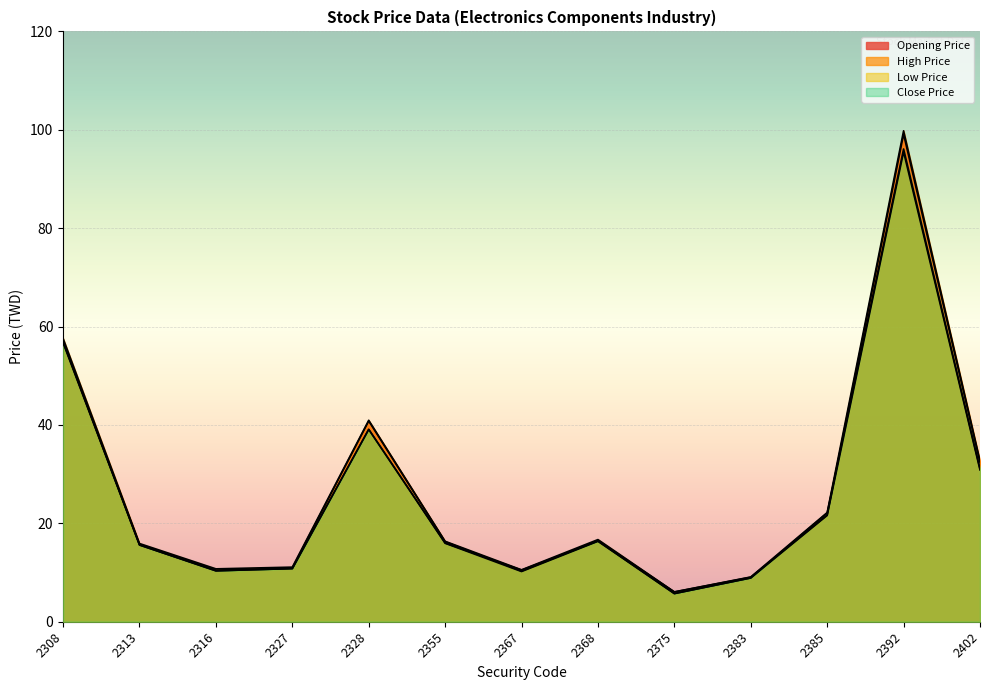

Rank the series by their average value, from highest to lowest.

High Price, Opening Price, Close Price, Low Price